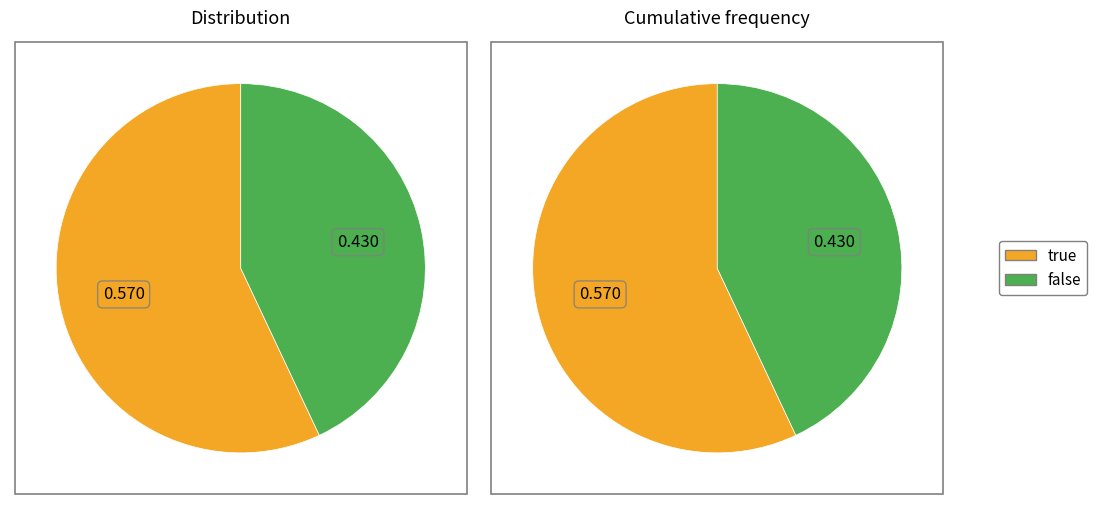

Count the number of slices in the pie.

2